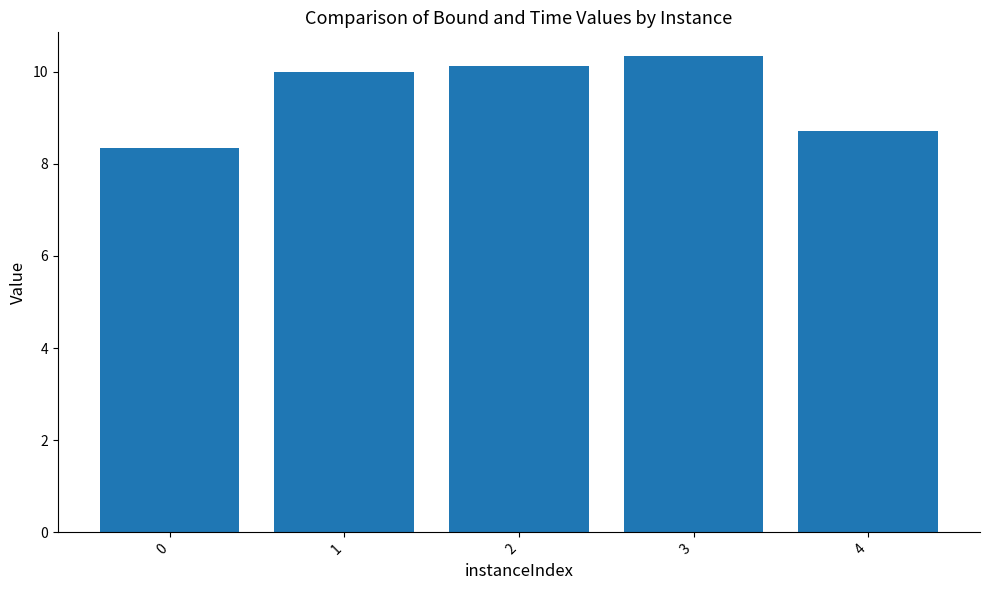

Is it true that the value at 3 is 10.3?

True